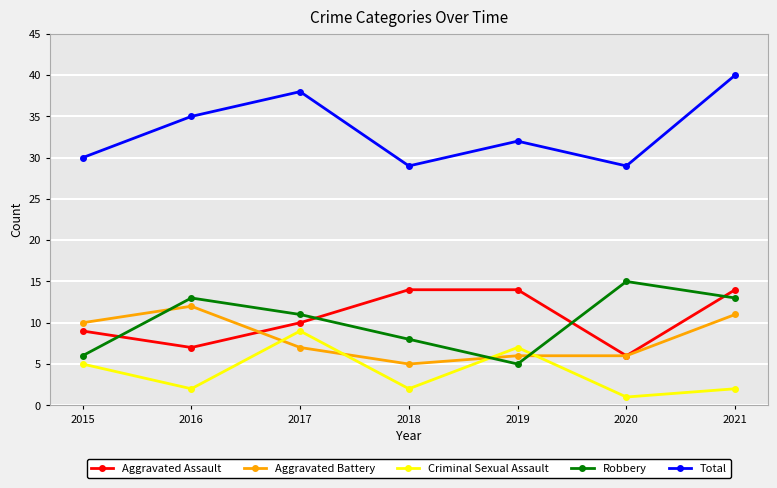

True or false: Robbery and Total intersect in this chart.

False